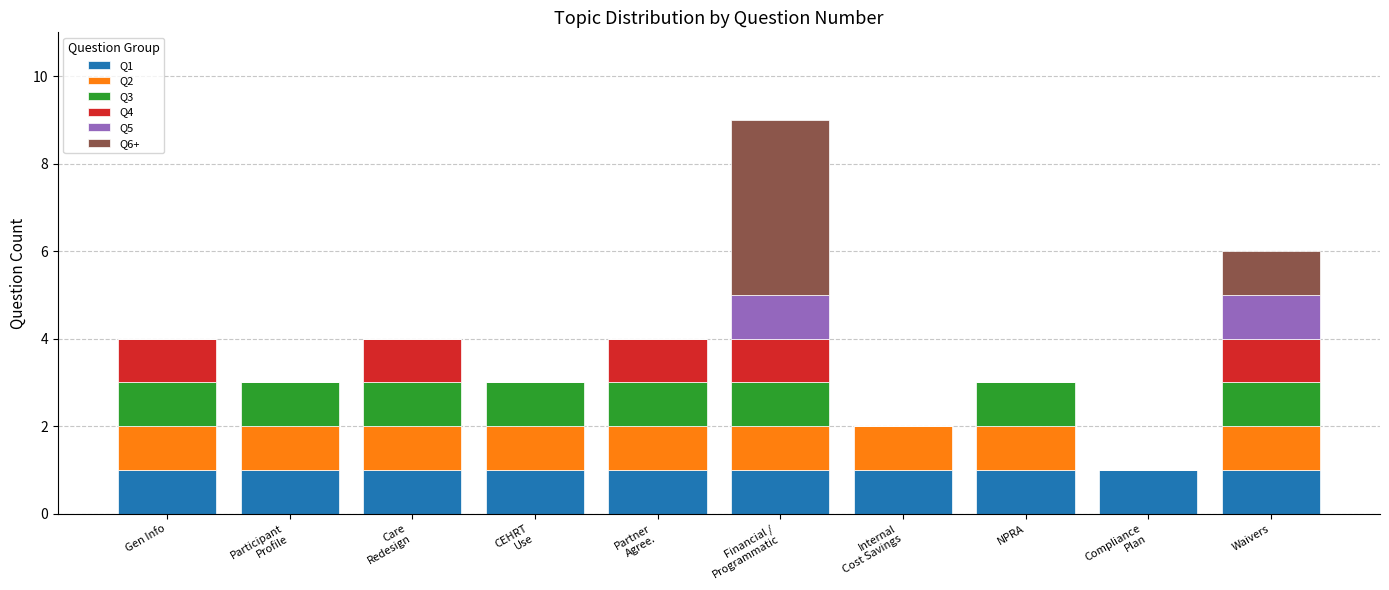

How many series are shown in this chart?

6